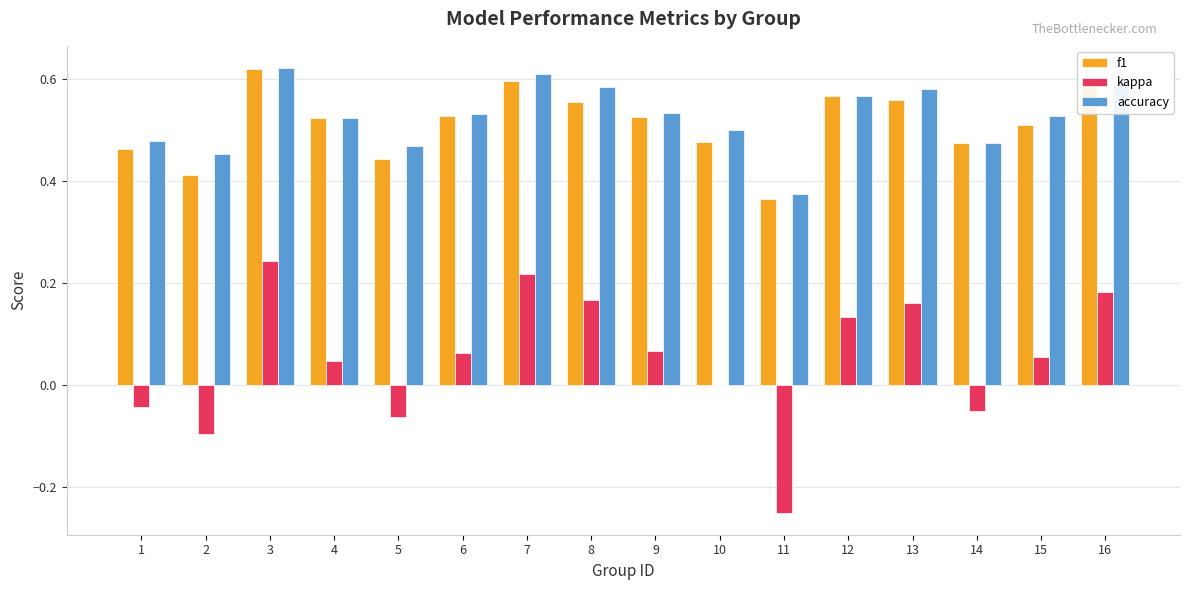

At which label does f1 reach its peak?

3